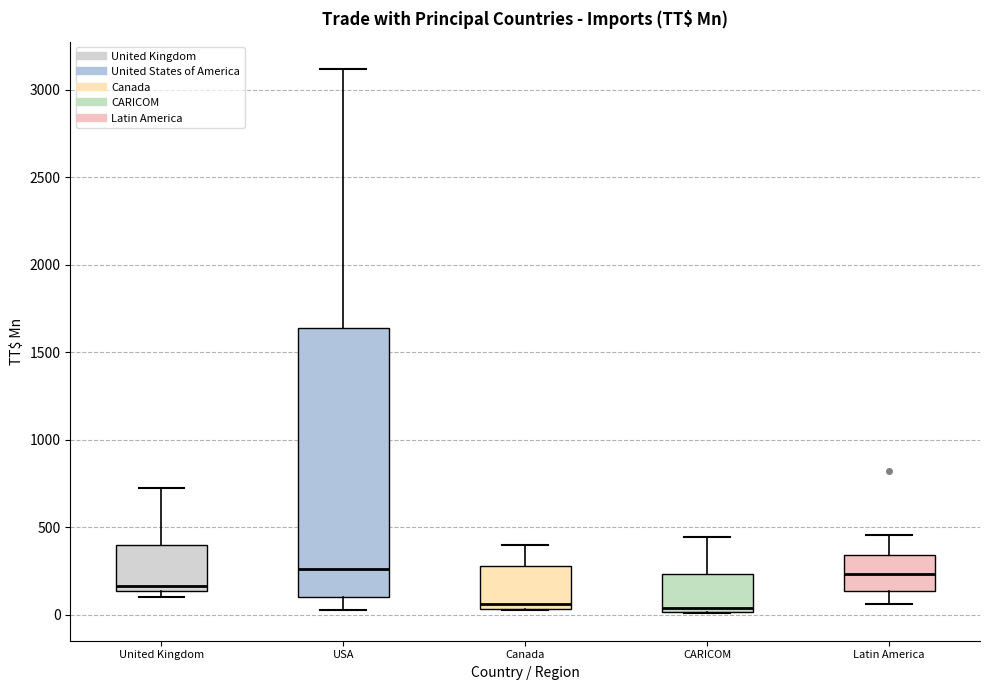

Where does the upper whisker of the box for USA end on the y-axis? The values are not printed on the chart, so give them approximately, as read against the axis.

3100